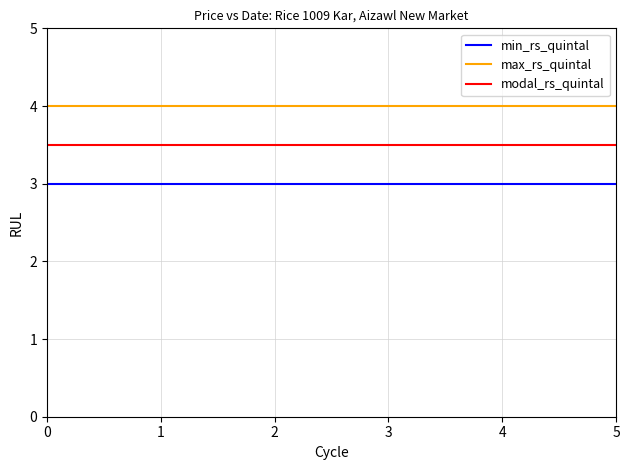

At 0, list the series in order from largest to smallest.

max_rs_quintal, modal_rs_quintal, min_rs_quintal